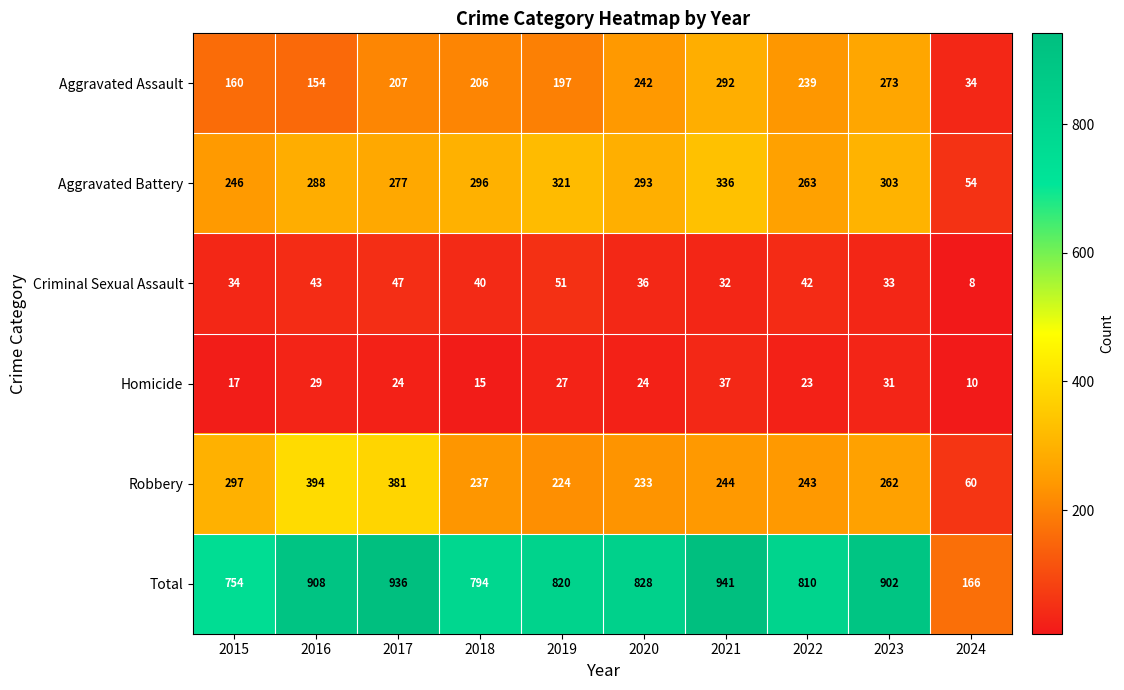

What is the sum of all Aggravated Battery values?

2677